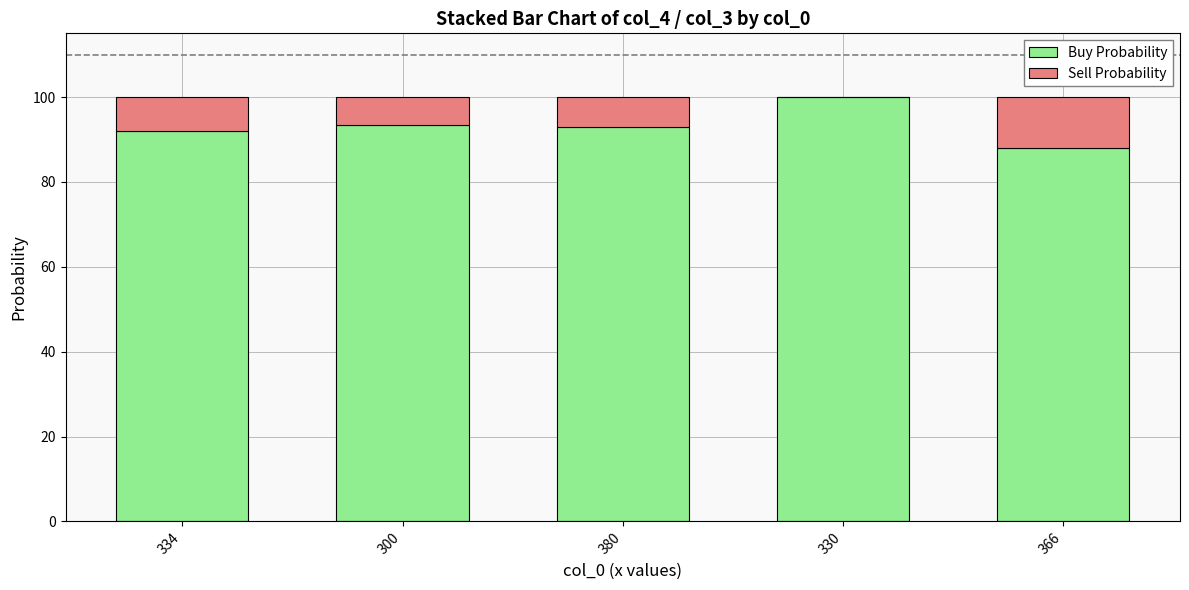

What is the sum of the Buy Probability values at 366 and 300?

181.4